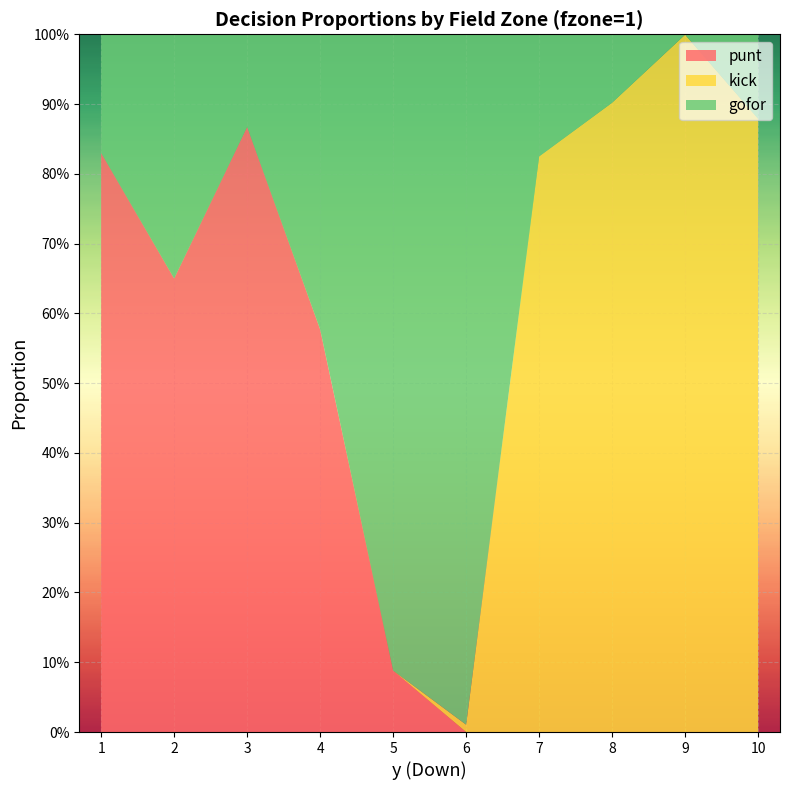

Reading right to left, transcribe all the data shown in this chart.

punt: 10=0.0	9=0.0	8=0.0	7=0.0	6=0.0	5=0.1	4=0.6	3=0.9	2=0.7	1=0.8
kick: 10=0.9	9=1.0	8=0.9	7=0.8	6=0.0	5=0.0	4=0.0	3=0.0	2=0.0	1=0.0
gofor: 10=0.1	9=0.0	8=0.1	7=0.2	6=1.0	5=0.9	4=0.4	3=0.1	2=0.3	1=0.2